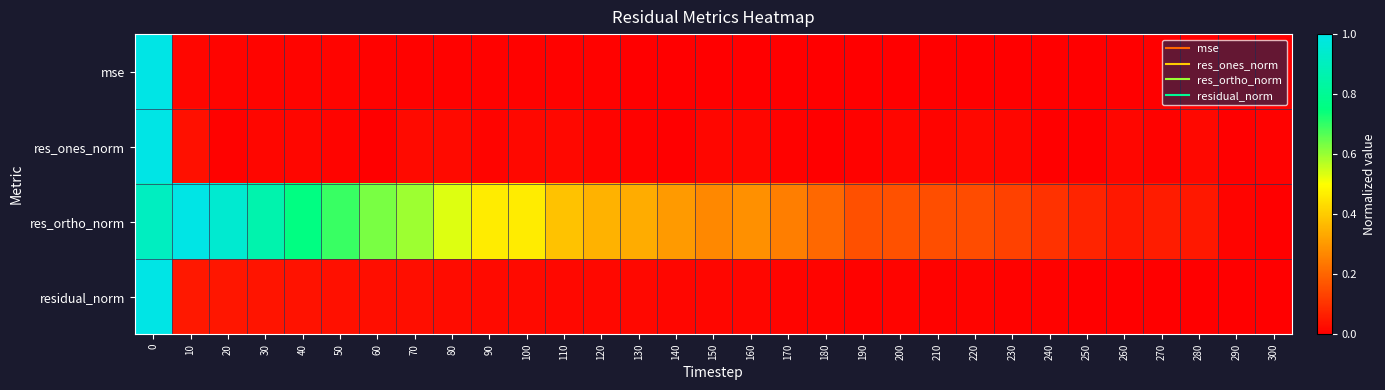

Which has a higher value, 220 or 210?

220